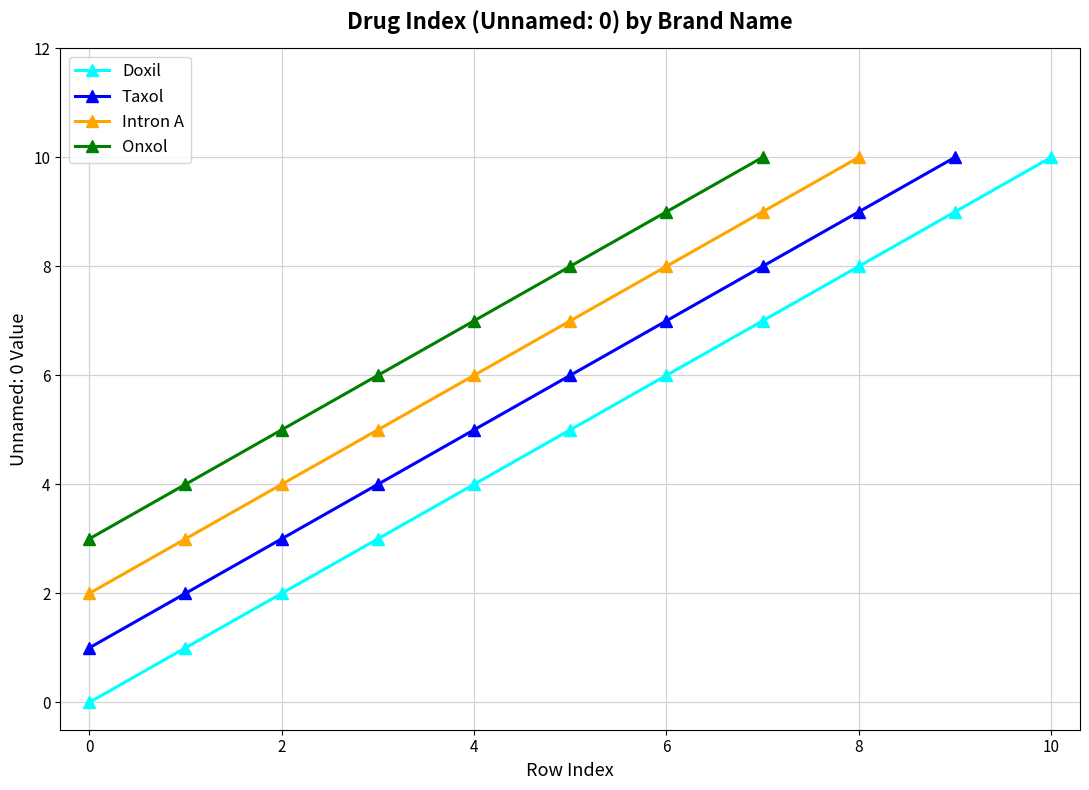

Which category has the highest value across all series?

10